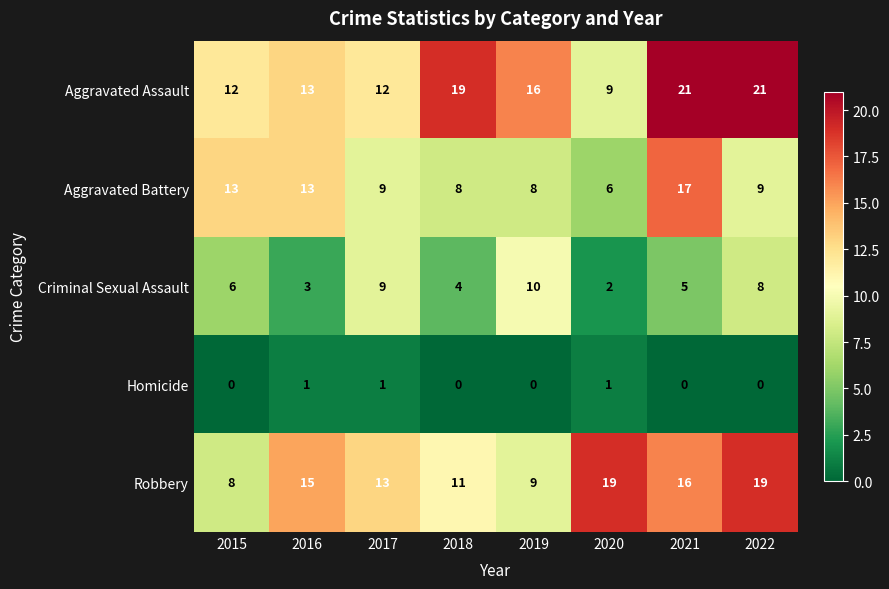

Which series has the widest spread of values?

Aggravated Assault